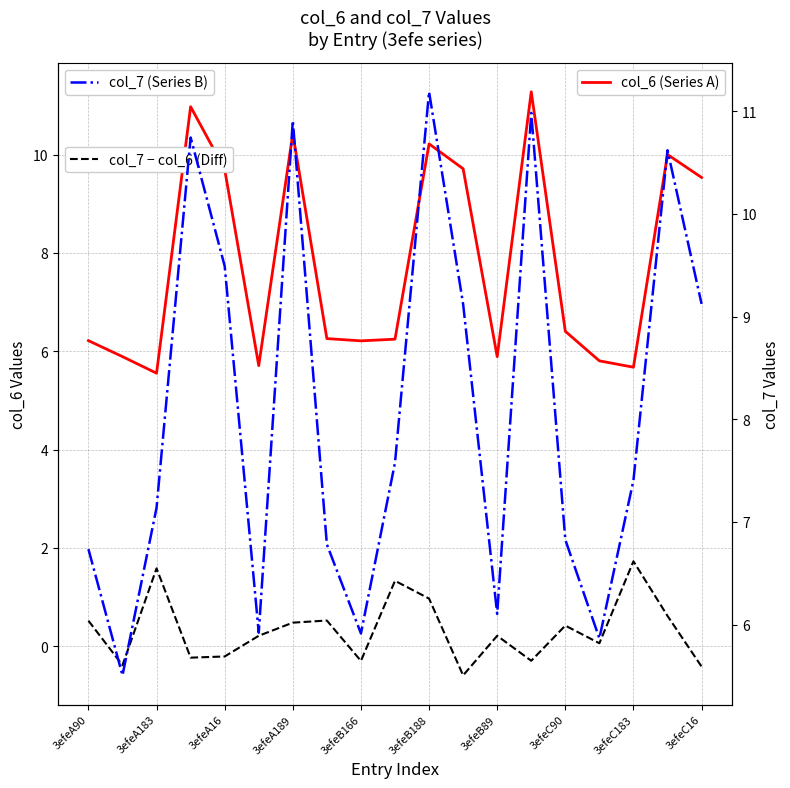

What is the maximum value shown in the chart?

11.3